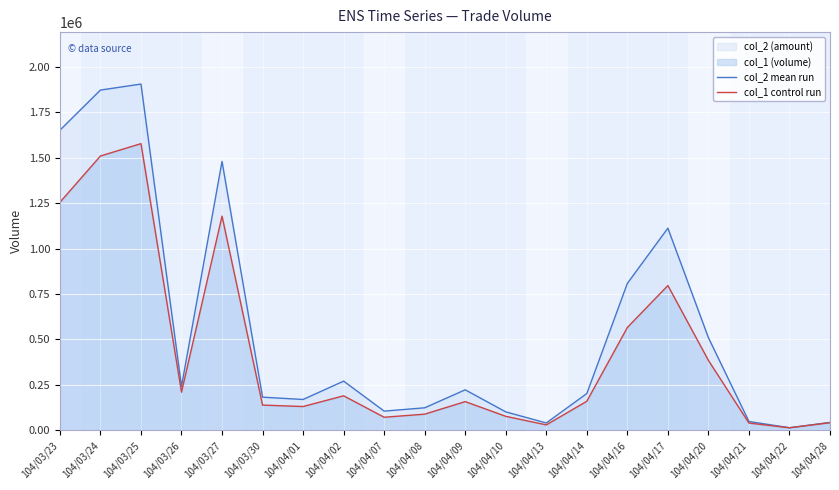

What is the sum of all col_2 mean run values?

11111150